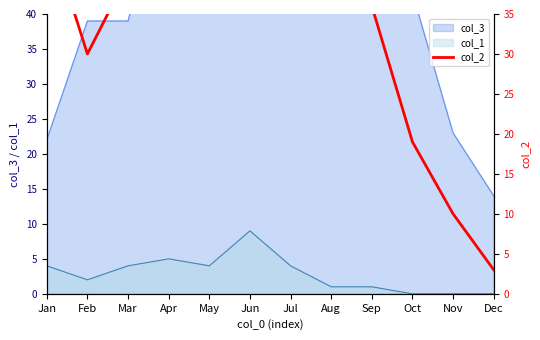

Reading left to right, what are all the values shown in this chart?

Jan=46	Feb=30	Mar=40	Apr=56	May=95	Jun=112	Jul=118	Aug=75	Sep=36	Oct=19	Nov=10	Dec=3